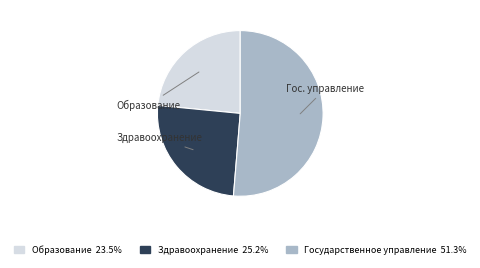

Is there a majority slice in this chart?

Yes